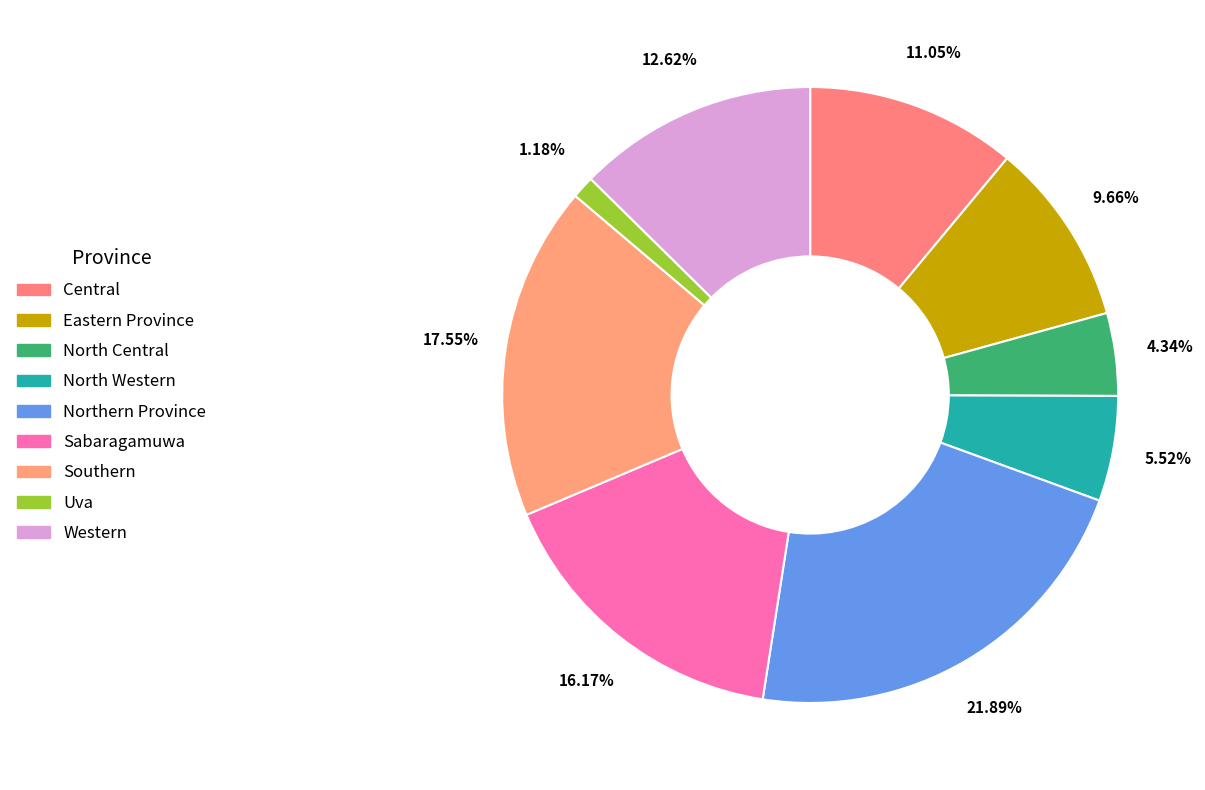

Is Sabaragamuwa the majority of the pie?

No